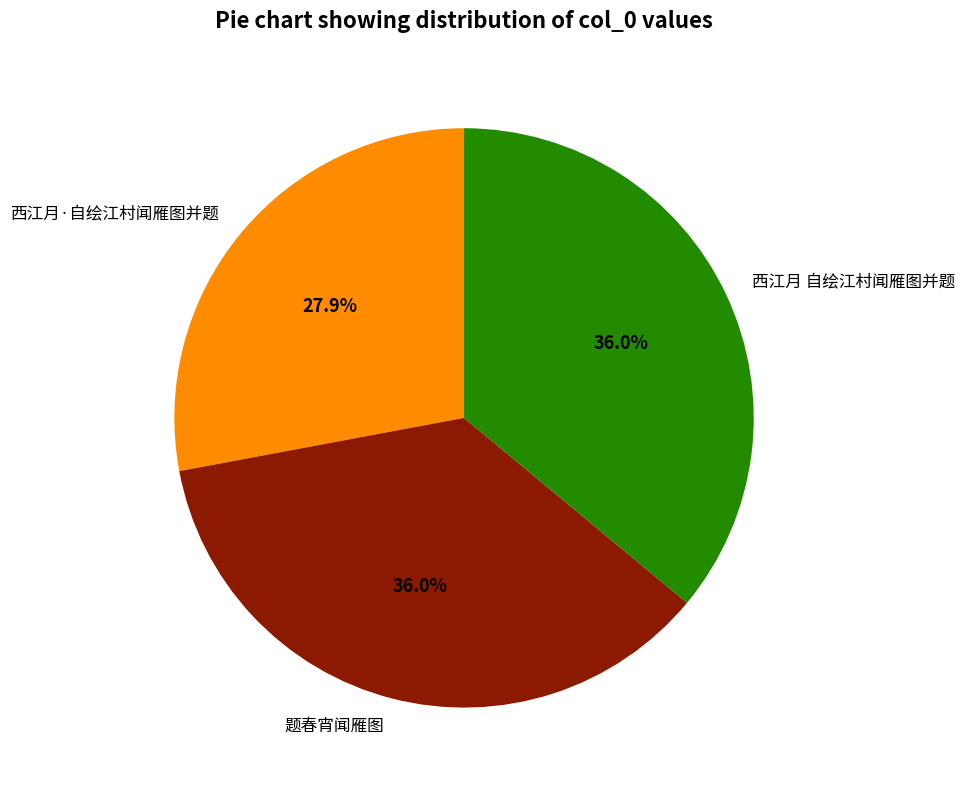

Count the number of slices in the pie.

3